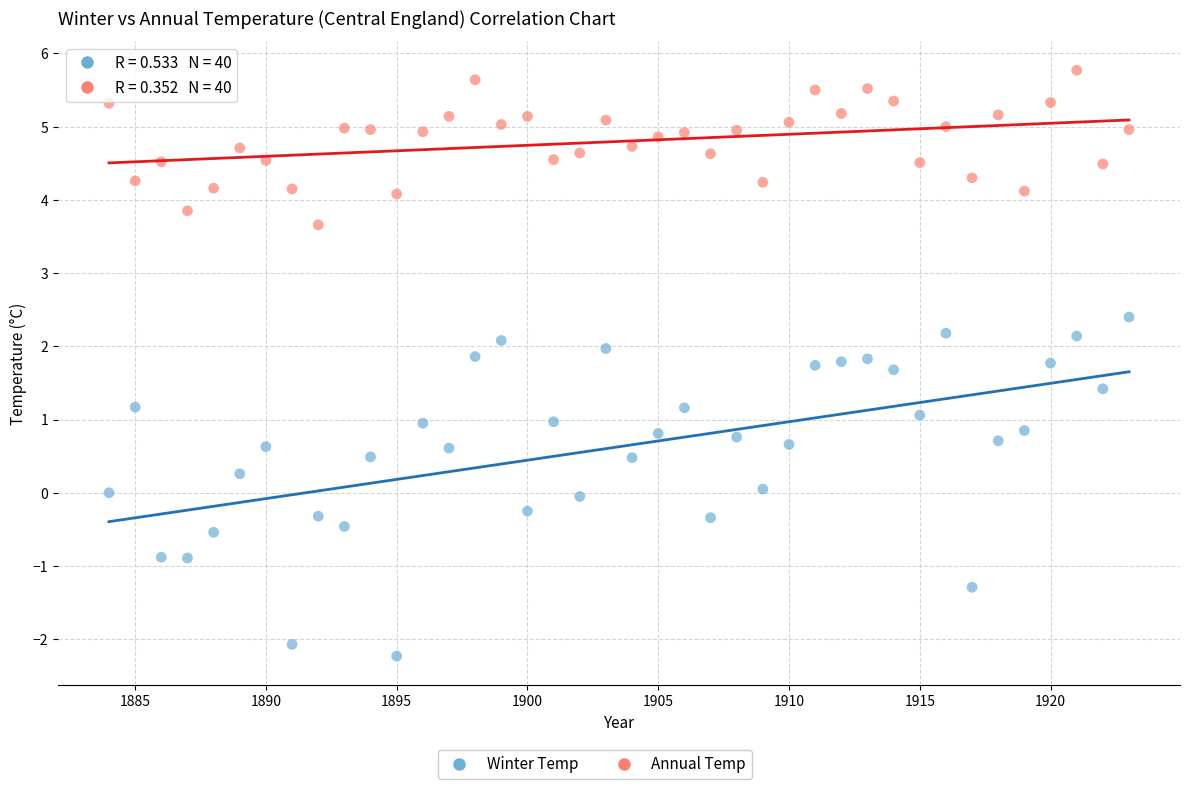

Across all data points, what is the range of Y values (max minus min)?

8.0